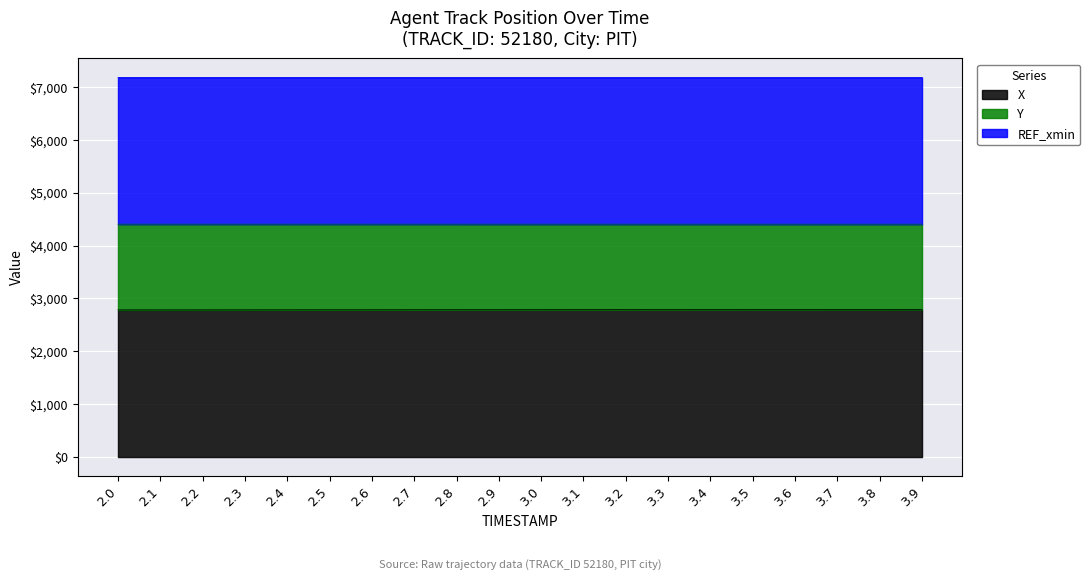

Which series has the largest range (max minus min)?

X